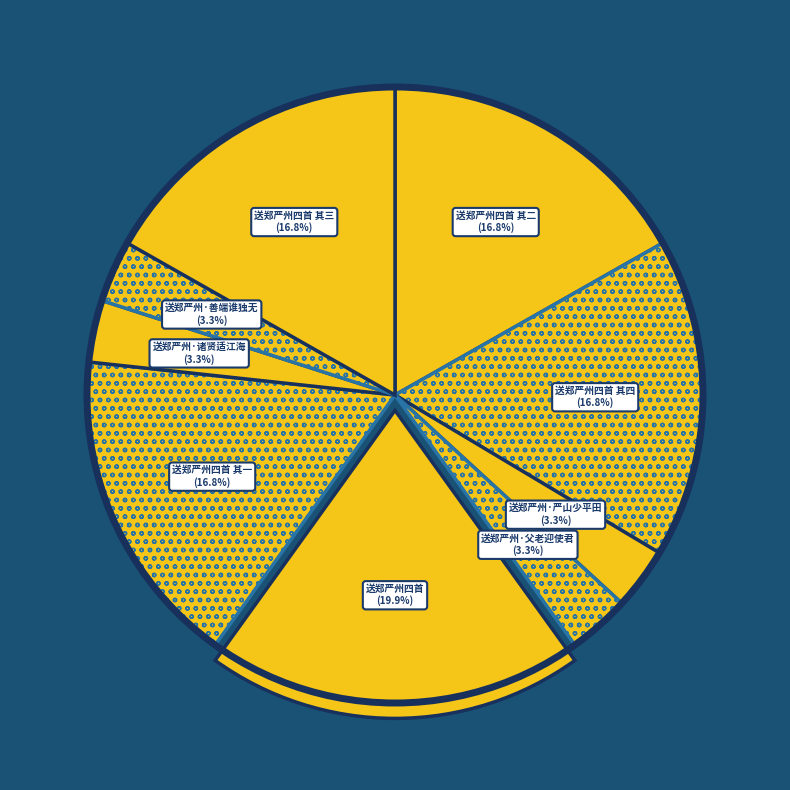

What is the largest slice in the pie chart?

送郑严州四首